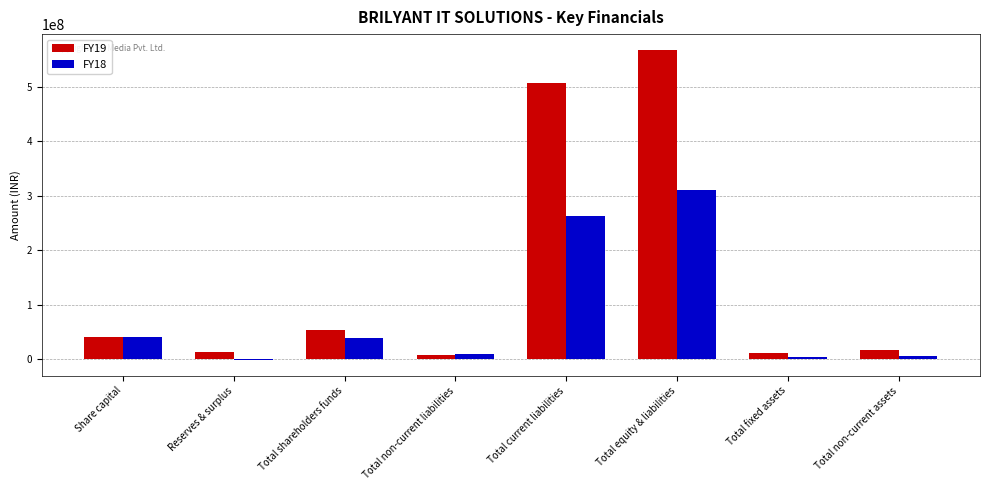

Between Share capital and Total equity & liabilities, which series saw the biggest shift?

FY19